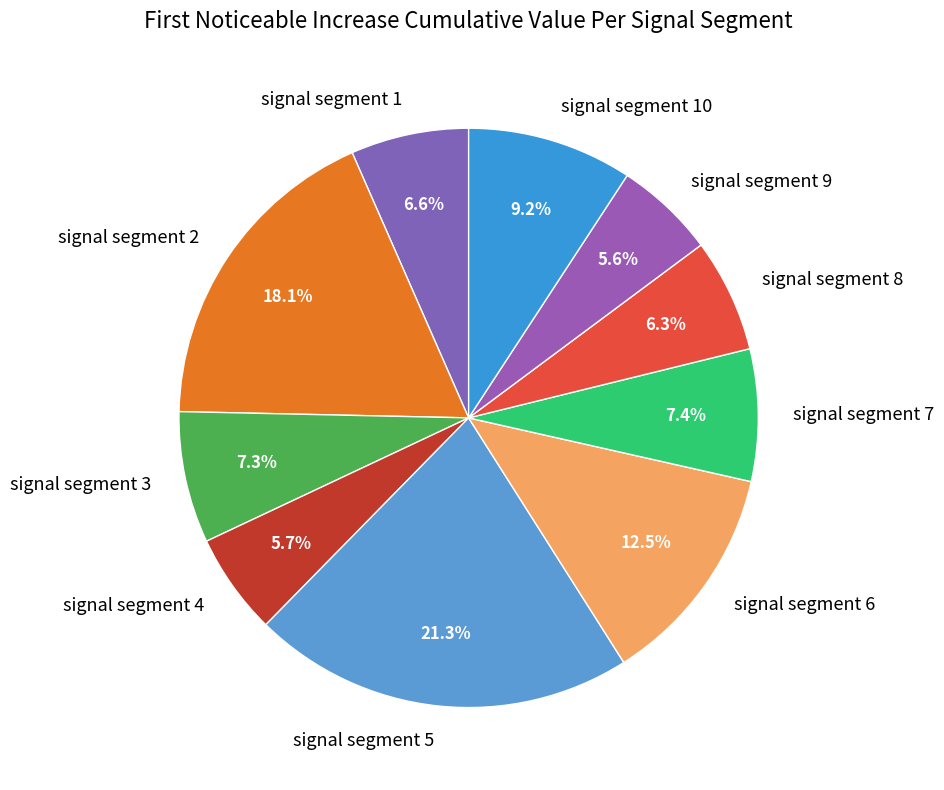

Is there a majority slice in this chart?

No